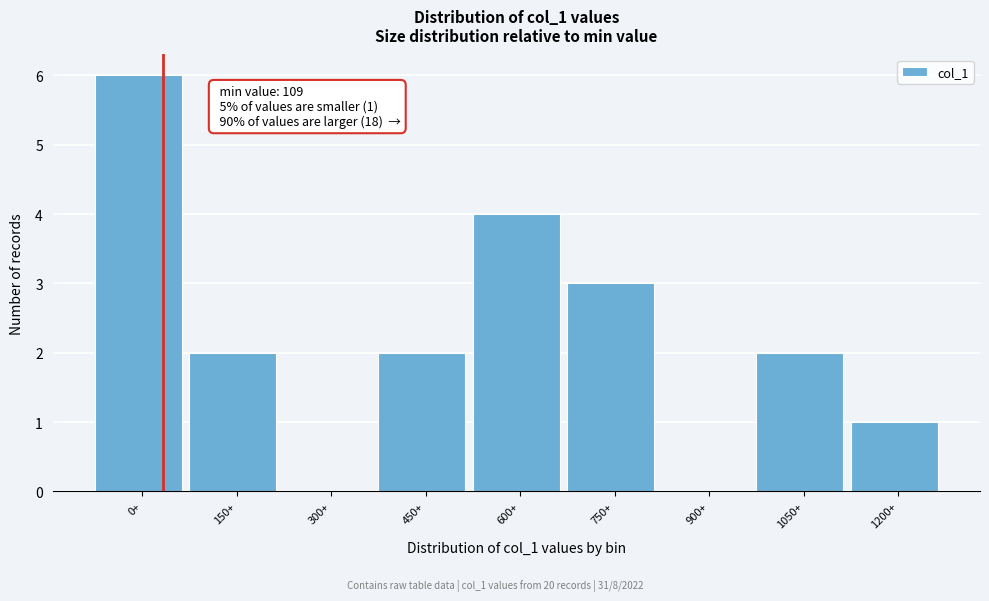

Reading left to right, what are all the values shown in this chart?

0+=6	150+=2	300+=0	450+=2	600+=4	750+=3	900+=0	1050+=2	1200+=1